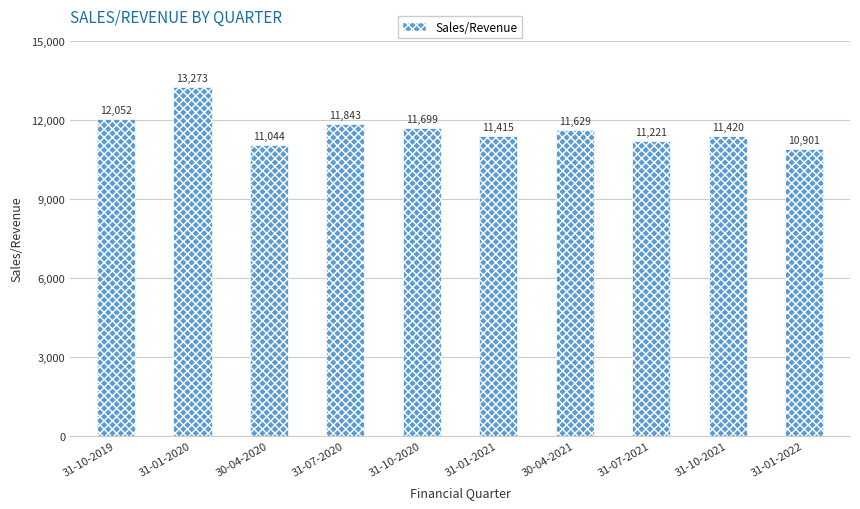

What is the value of the 3rd bar from the left?

11044